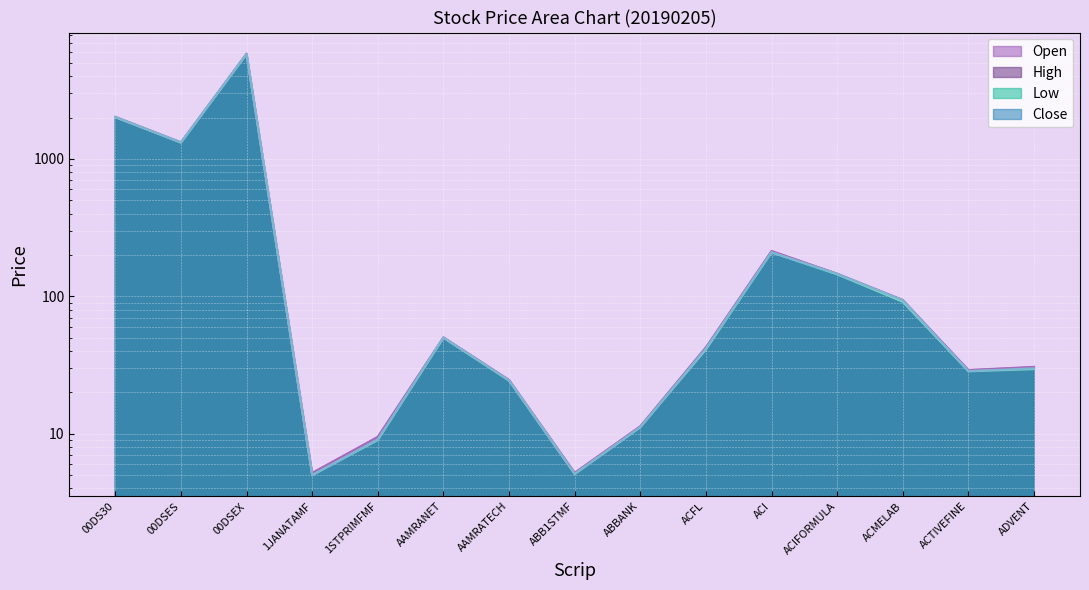

Which series has the largest total across all categories?

High